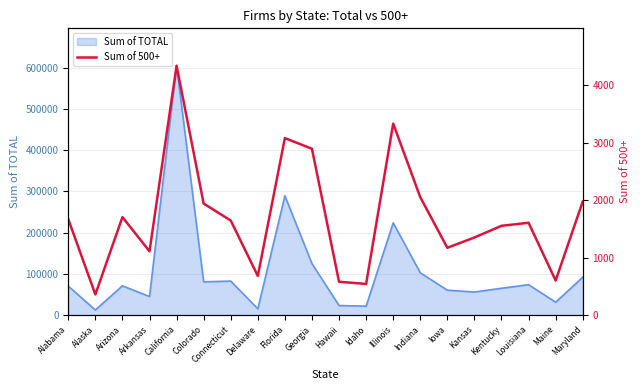

Does the chart display data point markers on the line(s)?

No